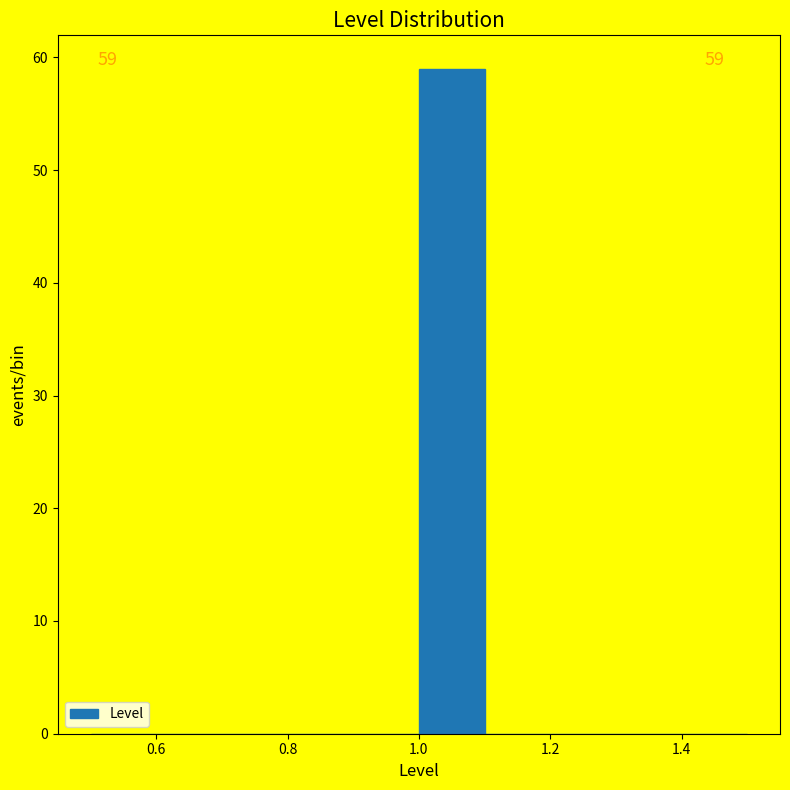

Which range on the x-axis has the tallest bar?

1.0 to 1.1